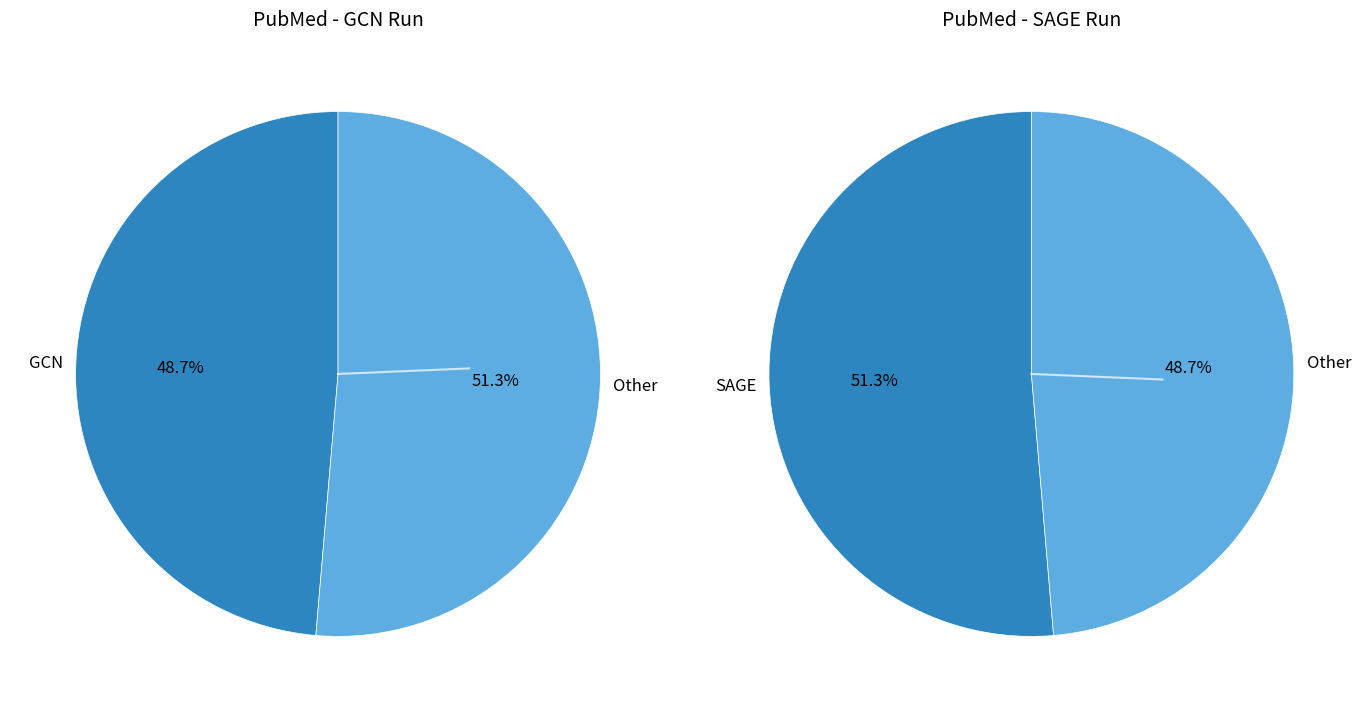

How many slices are in this pie chart?

2